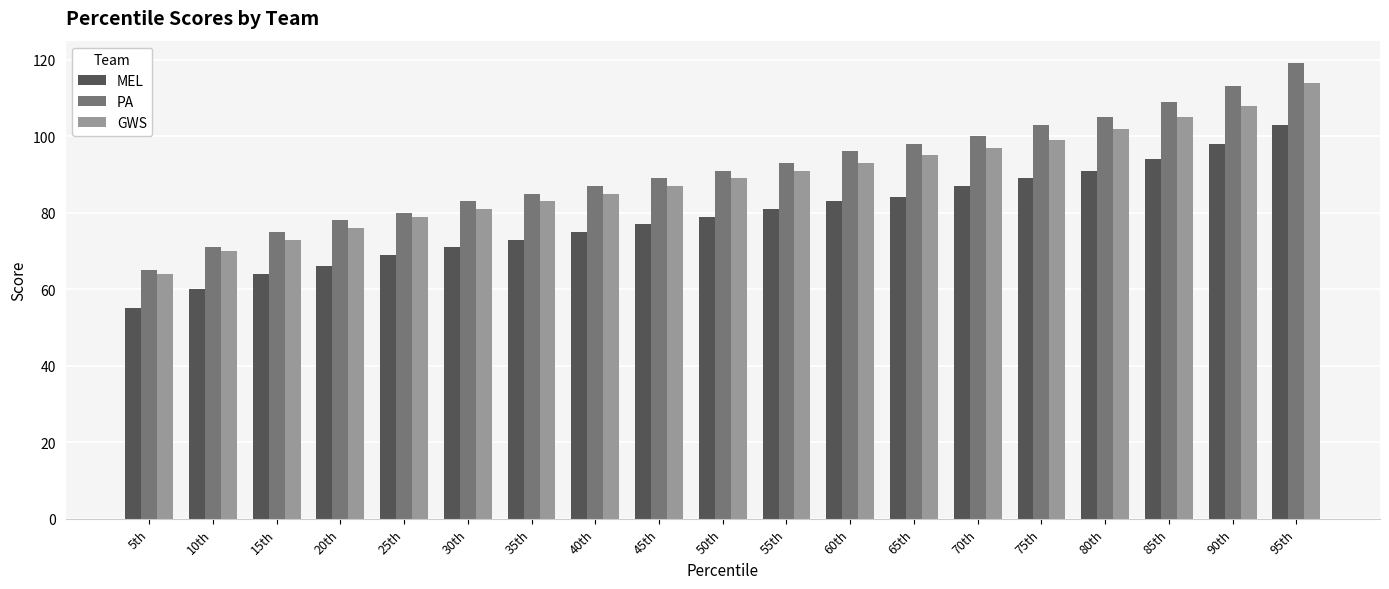

The MEL series shows 21 at 35th. True or false?

False